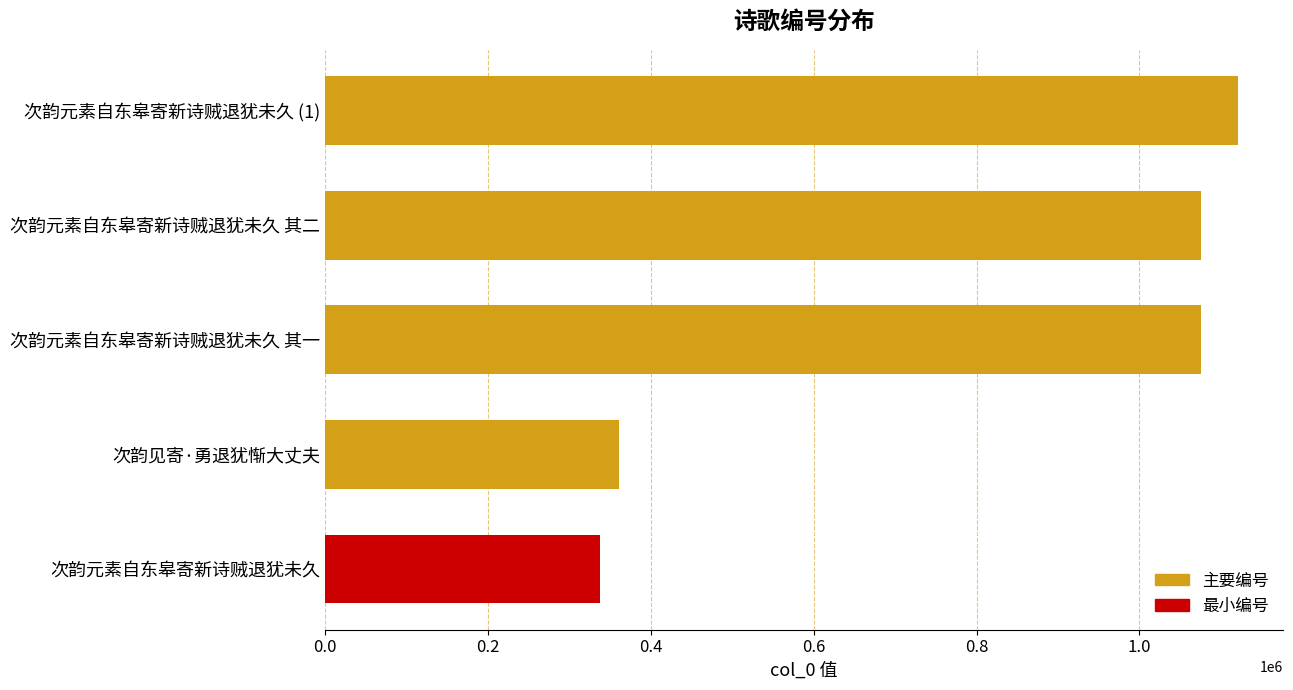

Approximately how many times larger is the value at 次韵见寄·勇退犹惭大丈夫 compared to 次韵元素自东皋寄新诗贼退犹未久 其一?

0.3